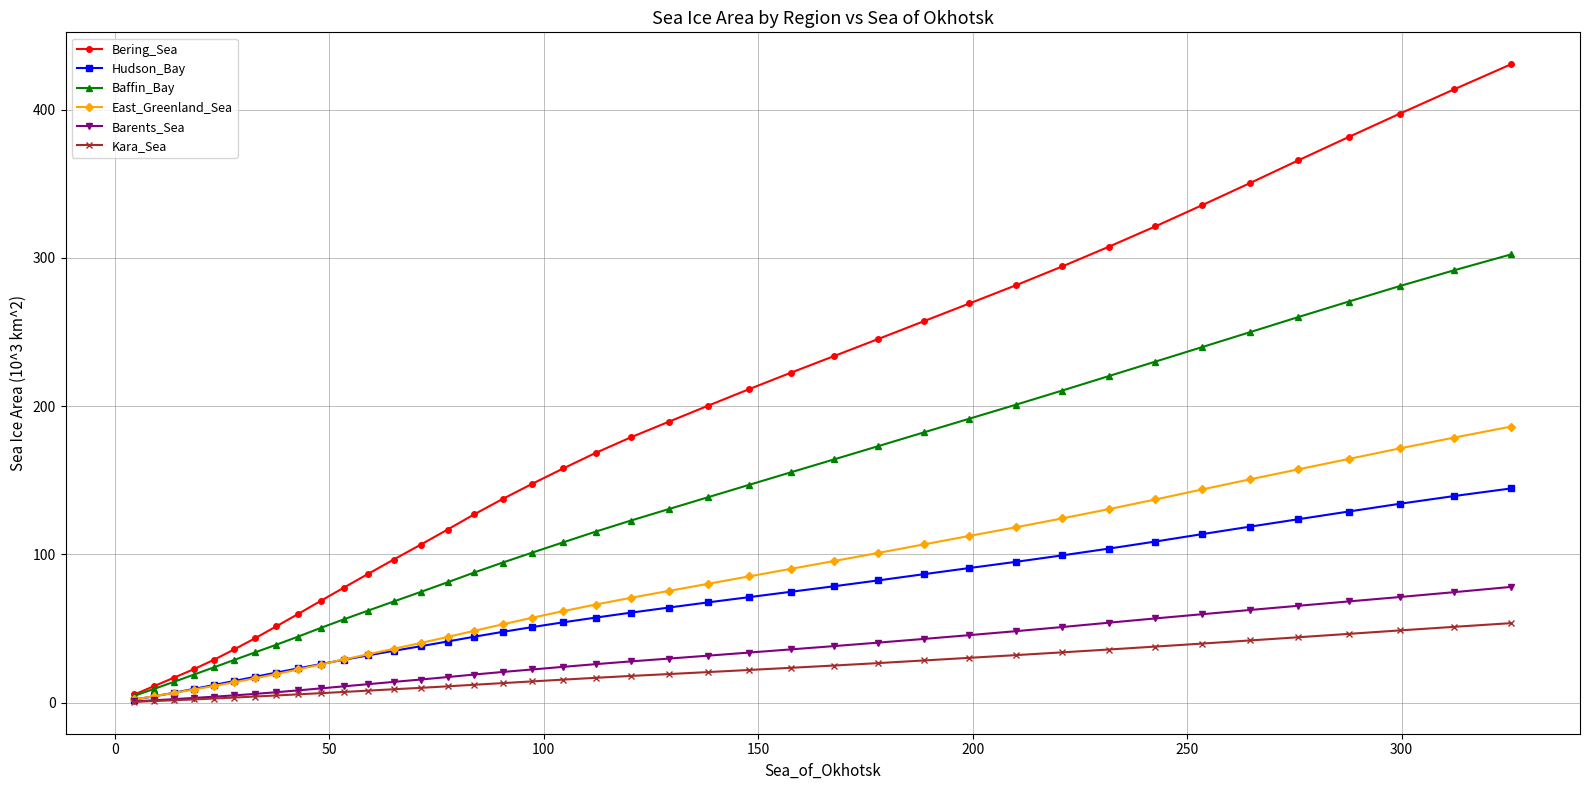

What is the value of the Bering_Sea point at the 3rd from the left?

16.7